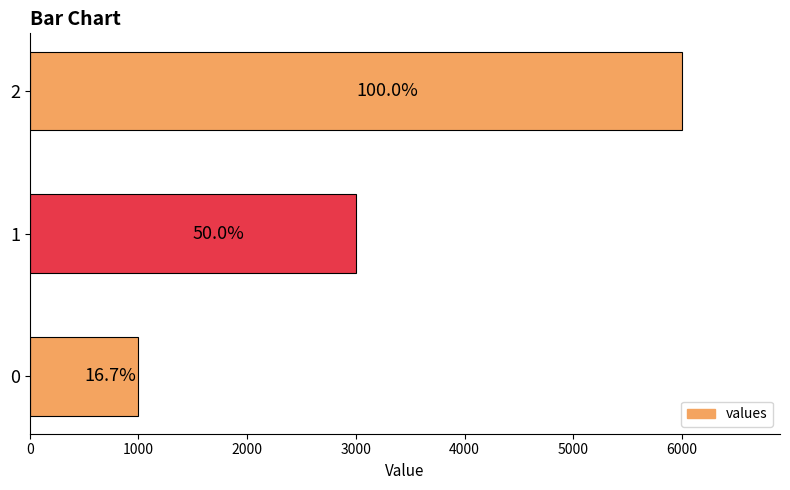

What is the minimum value shown in the chart?

1000